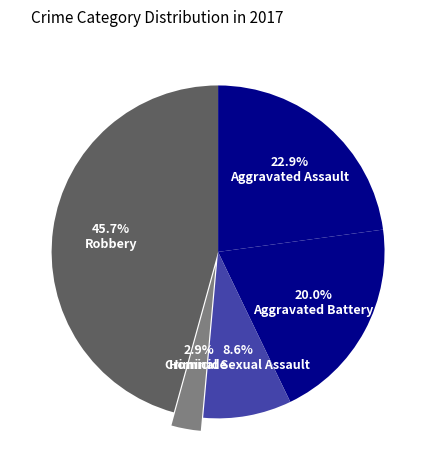

How many segments does this pie chart have?

5